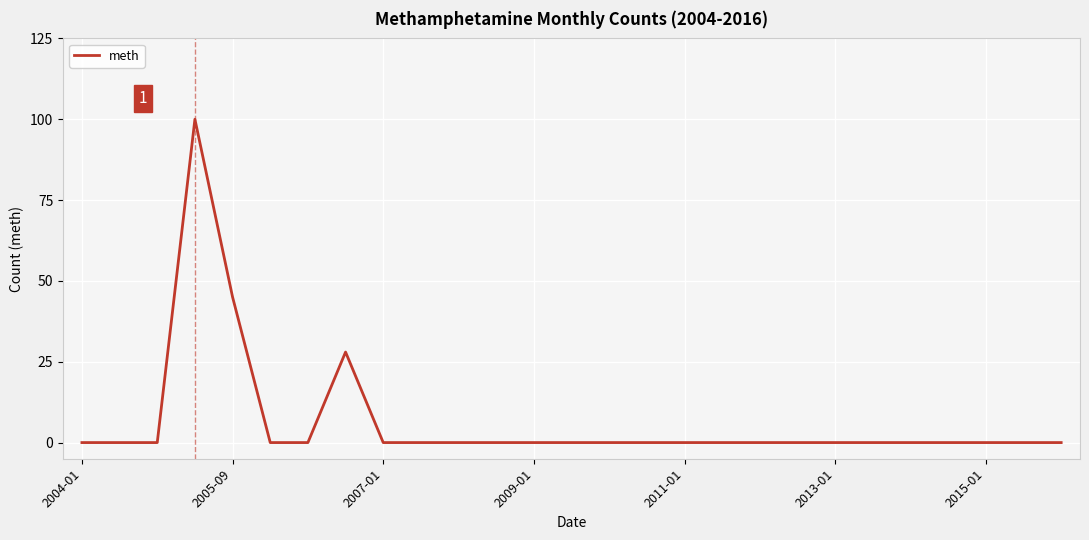

What is the maximum value shown in the chart?

100